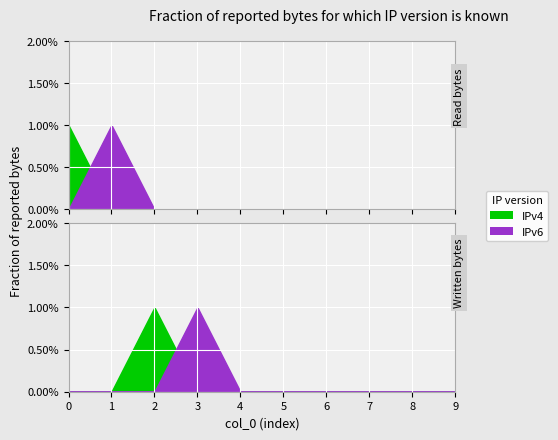

Which has a higher value, 6 or 8?

6